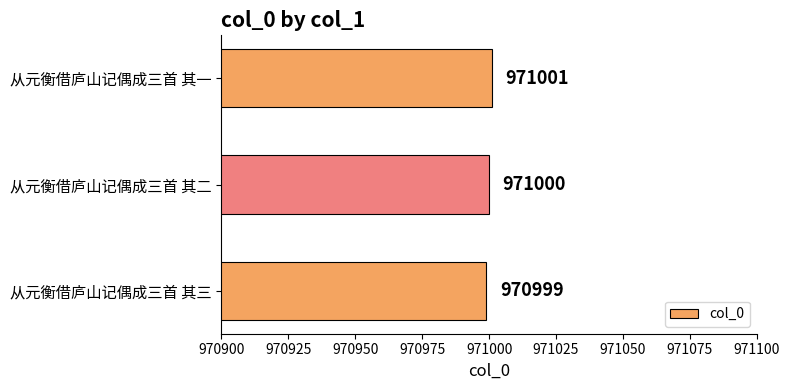

What is the sum of all values?

2913000